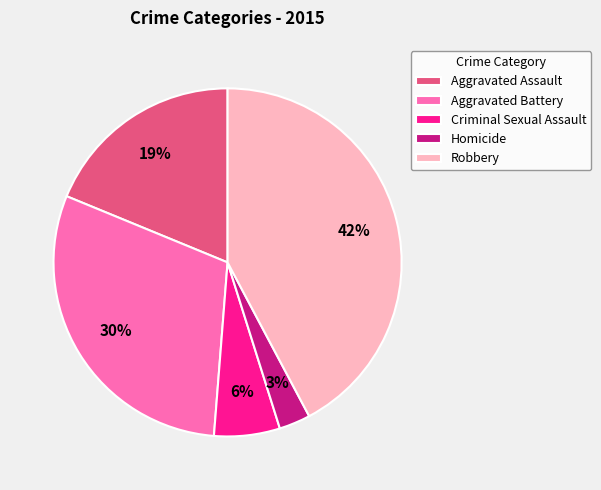

True or false: Robbery accounts for 49% of the total.

False